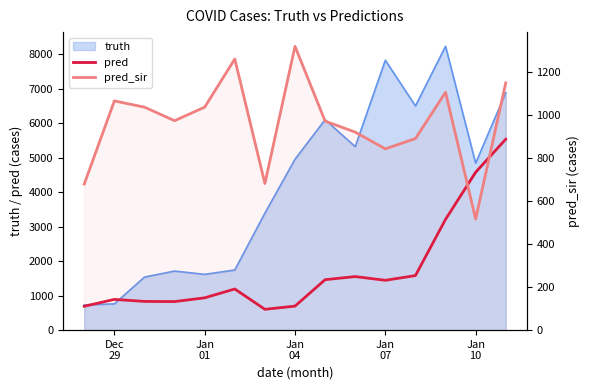

The value of pred_sir at Jan
04 is 1742.8. True or false?

False